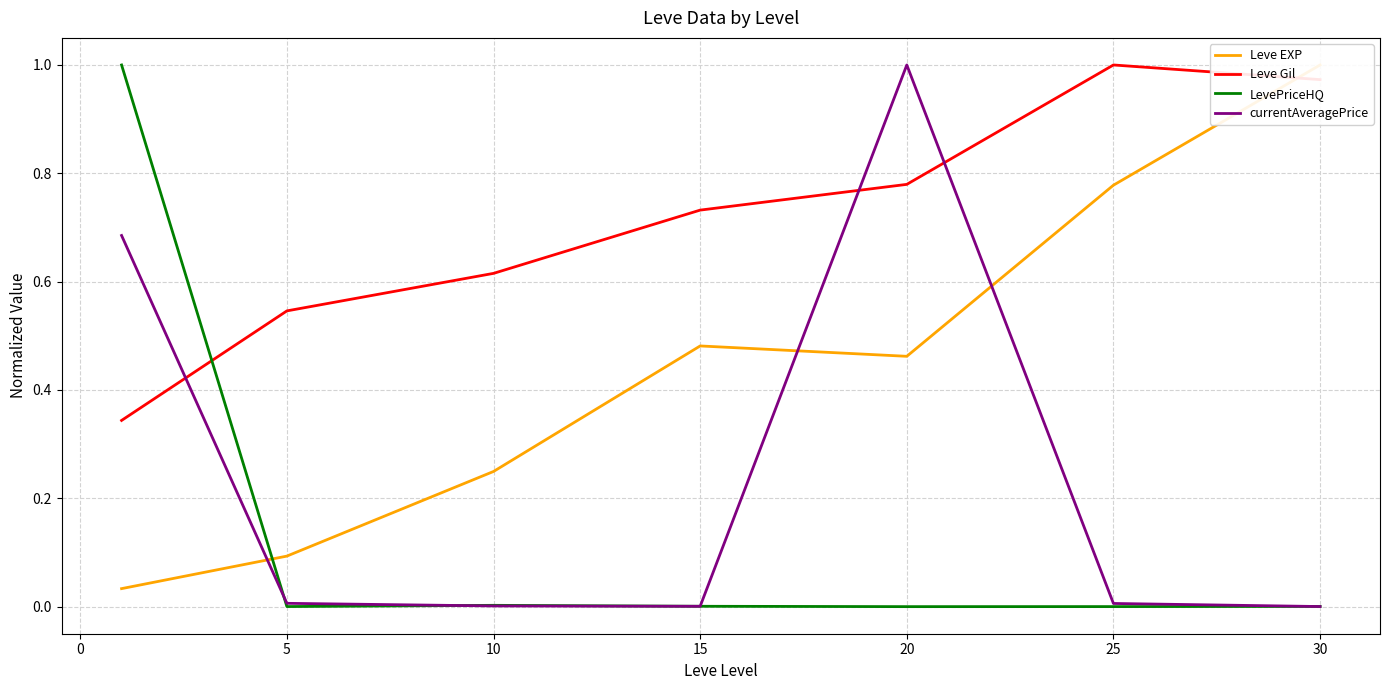

True or false: LevePriceHQ has a value of 0.0 at 5.

True